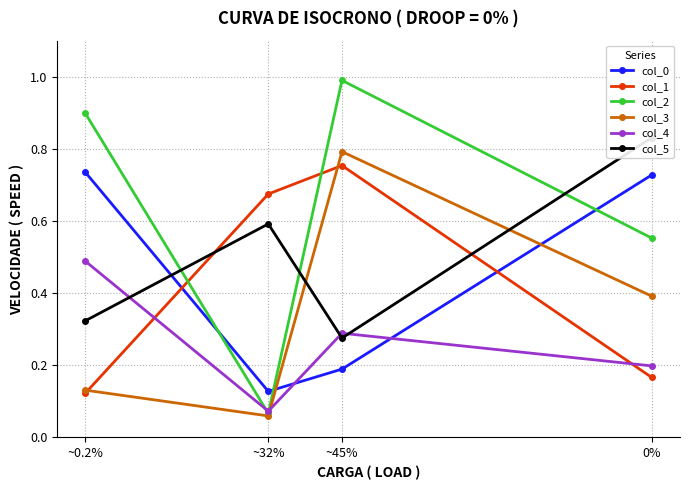

At which label is col_3 closest to 0?

~32%